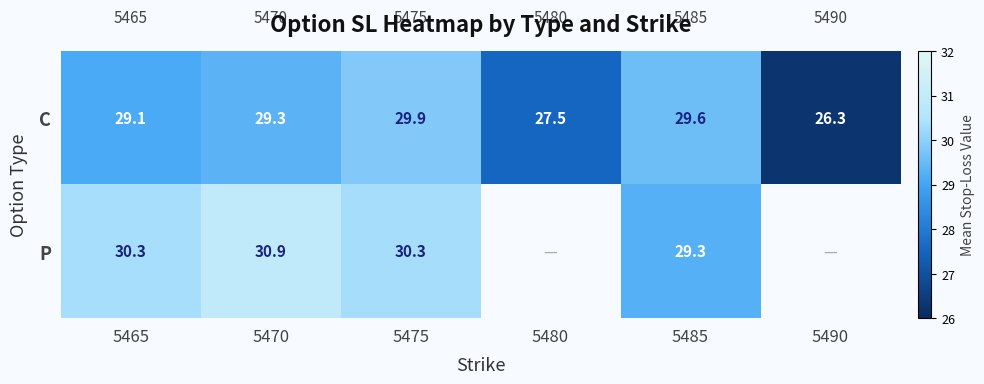

What is the minimum value shown in the chart?

26.3